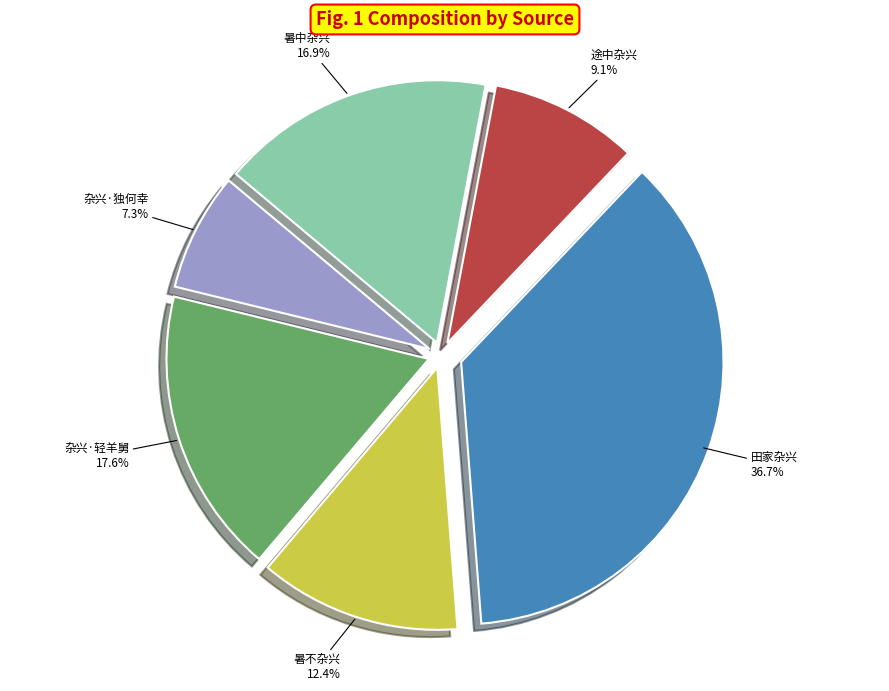

Does any single category account for the majority?

No